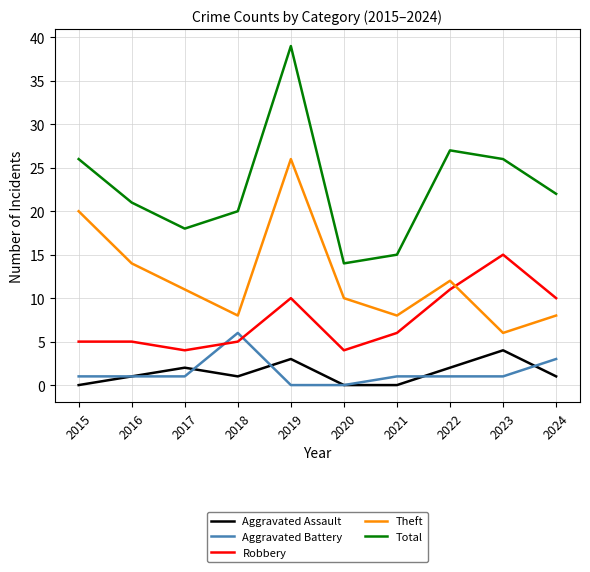

What is the difference between the highest and lowest values at 2022?

26